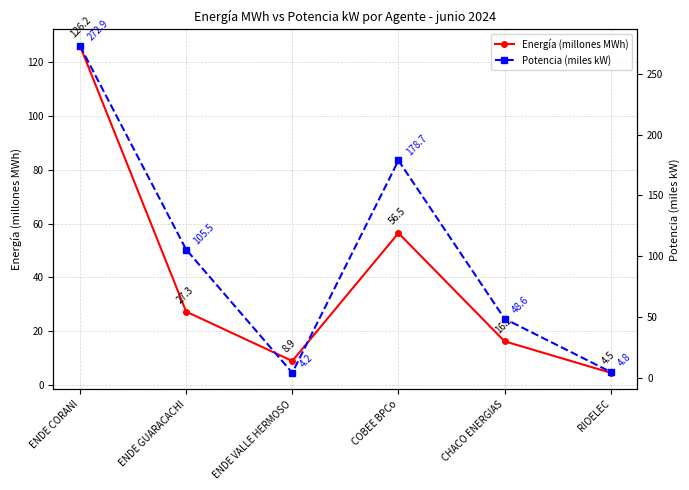

Which series has the largest range (max minus min)?

Potencia (miles kW)